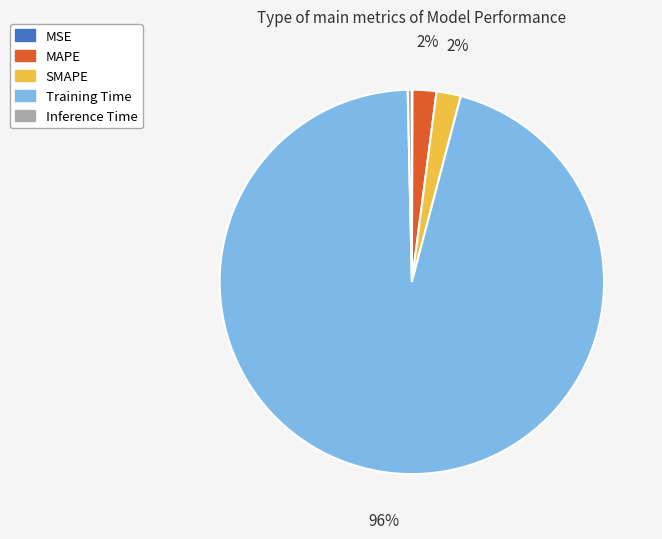

Is there any slice that represents more than half of the pie?

Yes